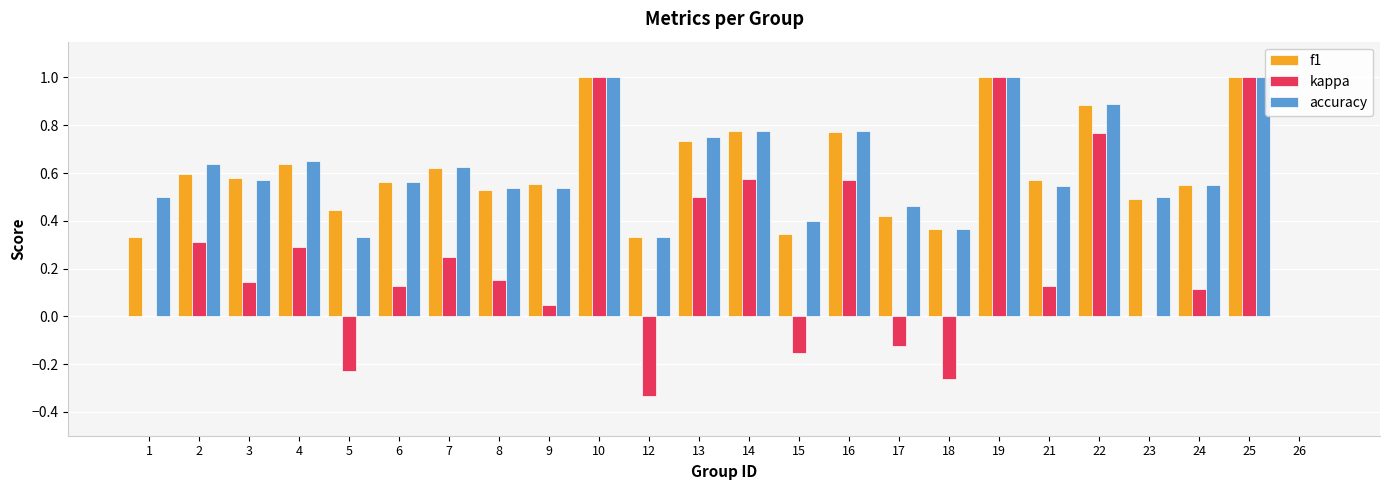

How many values in the f1 series exceed 0?

23